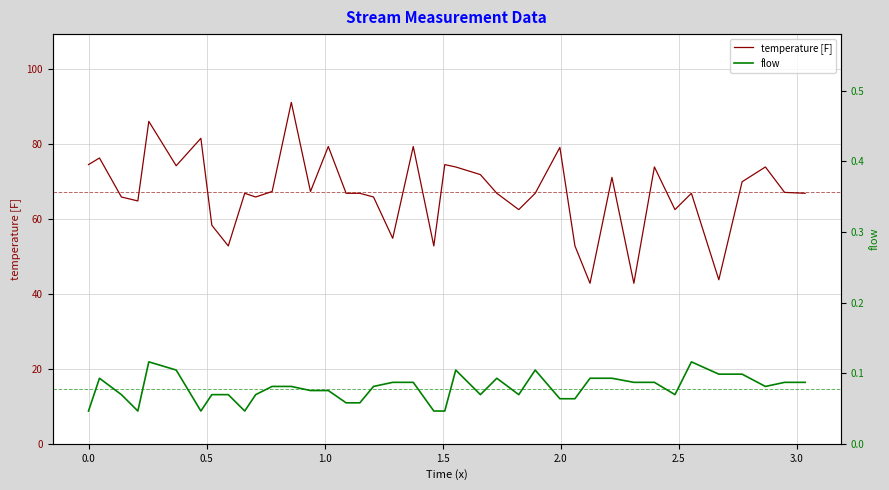

What is the highest value of the temperature [F] series?

91.0